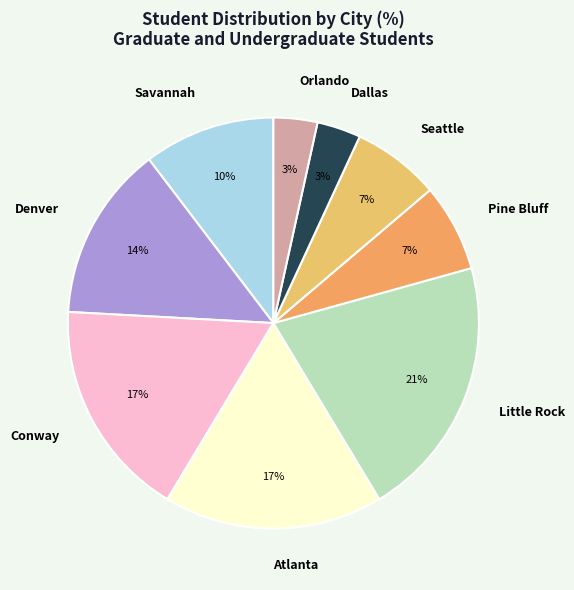

Do Orlando and Dallas together represent more than half of the pie?

No